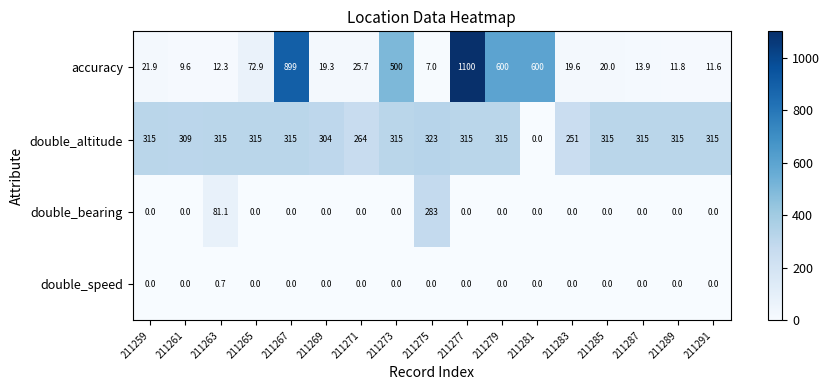

At which category is the sum across all series the highest?

211277